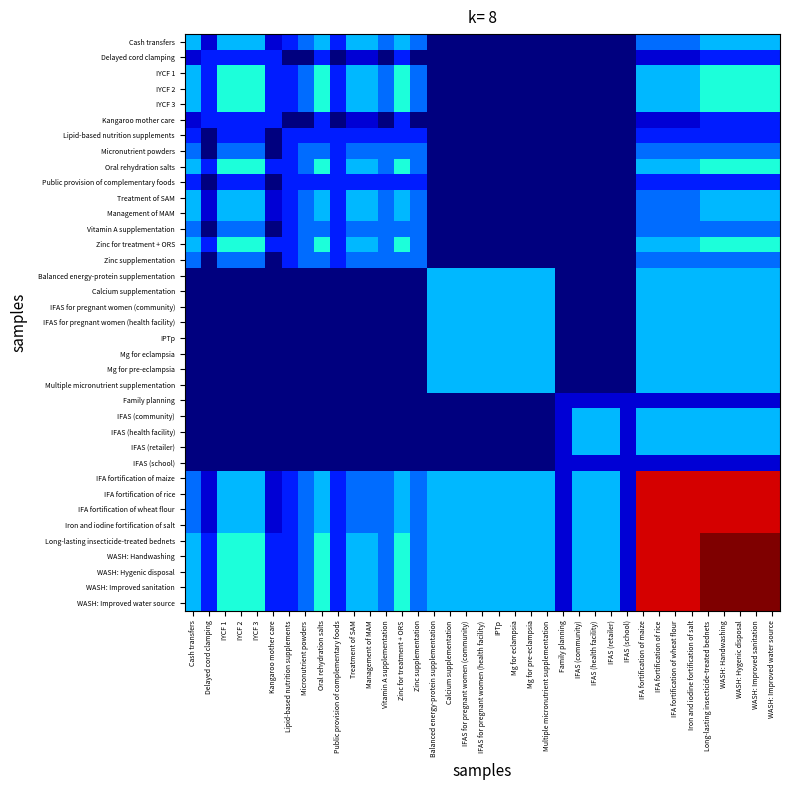

Reading left to right, what are all the values shown in this chart?

Cash transfers: Cash transfers=0.3	Delayed cord clamping=0.1	IYCF 1=0.3	IYCF 2=0.3	IYCF 3=0.3	Kangaroo mother care=0.1	Lipid-based nutrition supplements=0.2	Micronutrient powders=0.2	Oral rehydration salts=0.3	Public provision of complementary foods=0.2	Treatment of SAM=0.3	Management of MAM=0.3	Vitamin A supplementation=0.2	Zinc for treatment + ORS=0.3	Zinc supplementation=0.2	Balanced energy-protein supplementation=0.0	Calcium supplementation=0.0	IFAS for pregnant women (community)=0.0	IFAS for pregnant women (health facility)=0.0	IPTp=0.0	Mg for eclampsia=0.0	Mg for pre-eclampsia=0.0	Multiple micronutrient supplementation=0.0	Family planning=0.0	IFAS (community)=0.0	IFAS (health facility)=0.0	IFAS (retailer)=0.0	IFAS (school)=0.0	IFA fortification of maize=0.2	IFA fortification of rice=0.2	IFA fortification of wheat flour=0.2	Iron and iodine fortification of salt=0.2	Long-lasting insecticide-treated bednets=0.3	WASH: Handwashing=0.3	WASH: Hygenic disposal=0.3	WASH: Improved sanitation=0.3	WASH: Improved water source=0.3
Delayed cord clamping: Cash transfers=0.1	Delayed cord clamping=0.2	IYCF 1=0.2	IYCF 2=0.2	IYCF 3=0.2	Kangaroo mother care=0.2	Lipid-based nutrition supplements=0.0	Micronutrient powders=0.0	Oral rehydration salts=0.2	Public provision of complementary foods=0.0	Treatment of SAM=0.1	Management of MAM=0.1	Vitamin A supplementation=0.0	Zinc for treatment + ORS=0.2	Zinc supplementation=0.0	Balanced energy-protein supplementation=0.0	Calcium supplementation=0.0	IFAS for pregnant women (community)=0.0	IFAS for pregnant women (health facility)=0.0	IPTp=0.0	Mg for eclampsia=0.0	Mg for pre-eclampsia=0.0	Multiple micronutrient supplementation=0.0	Family planning=0.0	IFAS (community)=0.0	IFAS (health facility)=0.0	IFAS (retailer)=0.0	IFAS (school)=0.0	IFA fortification of maize=0.1	IFA fortification of rice=0.1	IFA fortification of wheat flour=0.1	Iron and iodine fortification of salt=0.1	Long-lasting insecticide-treated bednets=0.2	WASH: Handwashing=0.2	WASH: Hygenic disposal=0.2	WASH: Improved sanitation=0.2	WASH: Improved water source=0.2
IYCF 1: Cash transfers=0.3	Delayed cord clamping=0.2	IYCF 1=0.4	IYCF 2=0.4	IYCF 3=0.4	Kangaroo mother care=0.2	Lipid-based nutrition supplements=0.2	Micronutrient powders=0.2	Oral rehydration salts=0.4	Public provision of complementary foods=0.2	Treatment of SAM=0.3	Management of MAM=0.3	Vitamin A supplementation=0.2	Zinc for treatment + ORS=0.4	Zinc supplementation=0.2	Balanced energy-protein supplementation=0.0	Calcium supplementation=0.0	IFAS for pregnant women (community)=0.0	IFAS for pregnant women (health facility)=0.0	IPTp=0.0	Mg for eclampsia=0.0	Mg for pre-eclampsia=0.0	Multiple micronutrient supplementation=0.0	Family planning=0.0	IFAS (community)=0.0	IFAS (health facility)=0.0	IFAS (retailer)=0.0	IFAS (school)=0.0	IFA fortification of maize=0.3	IFA fortification of rice=0.3	IFA fortification of wheat flour=0.3	Iron and iodine fortification of salt=0.3	Long-lasting insecticide-treated bednets=0.4	WASH: Handwashing=0.4	WASH: Hygenic disposal=0.4	WASH: Improved sanitation=0.4	WASH: Improved water source=0.4
IYCF 2: Cash transfers=0.3	Delayed cord clamping=0.2	IYCF 1=0.4	IYCF 2=0.4	IYCF 3=0.4	Kangaroo mother care=0.2	Lipid-based nutrition supplements=0.2	Micronutrient powders=0.2	Oral rehydration salts=0.4	Public provision of complementary foods=0.2	Treatment of SAM=0.3	Management of MAM=0.3	Vitamin A supplementation=0.2	Zinc for treatment + ORS=0.4	Zinc supplementation=0.2	Balanced energy-protein supplementation=0.0	Calcium supplementation=0.0	IFAS for pregnant women (community)=0.0	IFAS for pregnant women (health facility)=0.0	IPTp=0.0	Mg for eclampsia=0.0	Mg for pre-eclampsia=0.0	Multiple micronutrient supplementation=0.0	Family planning=0.0	IFAS (community)=0.0	IFAS (health facility)=0.0	IFAS (retailer)=0.0	IFAS (school)=0.0	IFA fortification of maize=0.3	IFA fortification of rice=0.3	IFA fortification of wheat flour=0.3	Iron and iodine fortification of salt=0.3	Long-lasting insecticide-treated bednets=0.4	WASH: Handwashing=0.4	WASH: Hygenic disposal=0.4	WASH: Improved sanitation=0.4	WASH: Improved water source=0.4
IYCF 3: Cash transfers=0.3	Delayed cord clamping=0.2	IYCF 1=0.4	IYCF 2=0.4	IYCF 3=0.4	Kangaroo mother care=0.2	Lipid-based nutrition supplements=0.2	Micronutrient powders=0.2	Oral rehydration salts=0.4	Public provision of complementary foods=0.2	Treatment of SAM=0.3	Management of MAM=0.3	Vitamin A supplementation=0.2	Zinc for treatment + ORS=0.4	Zinc supplementation=0.2	Balanced energy-protein supplementation=0.0	Calcium supplementation=0.0	IFAS for pregnant women (community)=0.0	IFAS for pregnant women (health facility)=0.0	IPTp=0.0	Mg for eclampsia=0.0	Mg for pre-eclampsia=0.0	Multiple micronutrient supplementation=0.0	Family planning=0.0	IFAS (community)=0.0	IFAS (health facility)=0.0	IFAS (retailer)=0.0	IFAS (school)=0.0	IFA fortification of maize=0.3	IFA fortification of rice=0.3	IFA fortification of wheat flour=0.3	Iron and iodine fortification of salt=0.3	Long-lasting insecticide-treated bednets=0.4	WASH: Handwashing=0.4	WASH: Hygenic disposal=0.4	WASH: Improved sanitation=0.4	WASH: Improved water source=0.4
Kangaroo mother care: Cash transfers=0.1	Delayed cord clamping=0.2	IYCF 1=0.2	IYCF 2=0.2	IYCF 3=0.2	Kangaroo mother care=0.2	Lipid-based nutrition supplements=0.0	Micronutrient powders=0.0	Oral rehydration salts=0.2	Public provision of complementary foods=0.0	Treatment of SAM=0.1	Management of MAM=0.1	Vitamin A supplementation=0.0	Zinc for treatment + ORS=0.2	Zinc supplementation=0.0	Balanced energy-protein supplementation=0.0	Calcium supplementation=0.0	IFAS for pregnant women (community)=0.0	IFAS for pregnant women (health facility)=0.0	IPTp=0.0	Mg for eclampsia=0.0	Mg for pre-eclampsia=0.0	Multiple micronutrient supplementation=0.0	Family planning=0.0	IFAS (community)=0.0	IFAS (health facility)=0.0	IFAS (retailer)=0.0	IFAS (school)=0.0	IFA fortification of maize=0.1	IFA fortification of rice=0.1	IFA fortification of wheat flour=0.1	Iron and iodine fortification of salt=0.1	Long-lasting insecticide-treated bednets=0.2	WASH: Handwashing=0.2	WASH: Hygenic disposal=0.2	WASH: Improved sanitation=0.2	WASH: Improved water source=0.2
Lipid-based nutrition supplements: Cash transfers=0.2	Delayed cord clamping=0.0	IYCF 1=0.2	IYCF 2=0.2	IYCF 3=0.2	Kangaroo mother care=0.0	Lipid-based nutrition supplements=0.2	Micronutrient powders=0.2	Oral rehydration salts=0.2	Public provision of complementary foods=0.2	Treatment of SAM=0.2	Management of MAM=0.2	Vitamin A supplementation=0.2	Zinc for treatment + ORS=0.2	Zinc supplementation=0.2	Balanced energy-protein supplementation=0.0	Calcium supplementation=0.0	IFAS for pregnant women (community)=0.0	IFAS for pregnant women (health facility)=0.0	IPTp=0.0	Mg for eclampsia=0.0	Mg for pre-eclampsia=0.0	Multiple micronutrient supplementation=0.0	Family planning=0.0	IFAS (community)=0.0	IFAS (health facility)=0.0	IFAS (retailer)=0.0	IFAS (school)=0.0	IFA fortification of maize=0.2	IFA fortification of rice=0.2	IFA fortification of wheat flour=0.2	Iron and iodine fortification of salt=0.2	Long-lasting insecticide-treated bednets=0.2	WASH: Handwashing=0.2	WASH: Hygenic disposal=0.2	WASH: Improved sanitation=0.2	WASH: Improved water source=0.2
Micronutrient powders: Cash transfers=0.2	Delayed cord clamping=0.0	IYCF 1=0.2	IYCF 2=0.2	IYCF 3=0.2	Kangaroo mother care=0.0	Lipid-based nutrition supplements=0.2	Micronutrient powders=0.2	Oral rehydration salts=0.2	Public provision of complementary foods=0.2	Treatment of SAM=0.2	Management of MAM=0.2	Vitamin A supplementation=0.2	Zinc for treatment + ORS=0.2	Zinc supplementation=0.2	Balanced energy-protein supplementation=0.0	Calcium supplementation=0.0	IFAS for pregnant women (community)=0.0	IFAS for pregnant women (health facility)=0.0	IPTp=0.0	Mg for eclampsia=0.0	Mg for pre-eclampsia=0.0	Multiple micronutrient supplementation=0.0	Family planning=0.0	IFAS (community)=0.0	IFAS (health facility)=0.0	IFAS (retailer)=0.0	IFAS (school)=0.0	IFA fortification of maize=0.2	IFA fortification of rice=0.2	IFA fortification of wheat flour=0.2	Iron and iodine fortification of salt=0.2	Long-lasting insecticide-treated bednets=0.2	WASH: Handwashing=0.2	WASH: Hygenic disposal=0.2	WASH: Improved sanitation=0.2	WASH: Improved water source=0.2
Oral rehydration salts: Cash transfers=0.3	Delayed cord clamping=0.2	IYCF 1=0.4	IYCF 2=0.4	IYCF 3=0.4	Kangaroo mother care=0.2	Lipid-based nutrition supplements=0.2	Micronutrient powders=0.2	Oral rehydration salts=0.4	Public provision of complementary foods=0.2	Treatment of SAM=0.3	Management of MAM=0.3	Vitamin A supplementation=0.2	Zinc for treatment + ORS=0.4	Zinc supplementation=0.2	Balanced energy-protein supplementation=0.0	Calcium supplementation=0.0	IFAS for pregnant women (community)=0.0	IFAS for pregnant women (health facility)=0.0	IPTp=0.0	Mg for eclampsia=0.0	Mg for pre-eclampsia=0.0	Multiple micronutrient supplementation=0.0	Family planning=0.0	IFAS (community)=0.0	IFAS (health facility)=0.0	IFAS (retailer)=0.0	IFAS (school)=0.0	IFA fortification of maize=0.3	IFA fortification of rice=0.3	IFA fortification of wheat flour=0.3	Iron and iodine fortification of salt=0.3	Long-lasting insecticide-treated bednets=0.4	WASH: Handwashing=0.4	WASH: Hygenic disposal=0.4	WASH: Improved sanitation=0.4	WASH: Improved water source=0.4
Public provision of complementary foods: Cash transfers=0.2	Delayed cord clamping=0.0	IYCF 1=0.2	IYCF 2=0.2	IYCF 3=0.2	Kangaroo mother care=0.0	Lipid-based nutrition supplements=0.2	Micronutrient powders=0.2	Oral rehydration salts=0.2	Public provision of complementary foods=0.2	Treatment of SAM=0.2	Management of MAM=0.2	Vitamin A supplementation=0.2	Zinc for treatment + ORS=0.2	Zinc supplementation=0.2	Balanced energy-protein supplementation=0.0	Calcium supplementation=0.0	IFAS for pregnant women (community)=0.0	IFAS for pregnant women (health facility)=0.0	IPTp=0.0	Mg for eclampsia=0.0	Mg for pre-eclampsia=0.0	Multiple micronutrient supplementation=0.0	Family planning=0.0	IFAS (community)=0.0	IFAS (health facility)=0.0	IFAS (retailer)=0.0	IFAS (school)=0.0	IFA fortification of maize=0.2	IFA fortification of rice=0.2	IFA fortification of wheat flour=0.2	Iron and iodine fortification of salt=0.2	Long-lasting insecticide-treated bednets=0.2	WASH: Handwashing=0.2	WASH: Hygenic disposal=0.2	WASH: Improved sanitation=0.2	WASH: Improved water source=0.2
Treatment of SAM: Cash transfers=0.3	Delayed cord clamping=0.1	IYCF 1=0.3	IYCF 2=0.3	IYCF 3=0.3	Kangaroo mother care=0.1	Lipid-based nutrition supplements=0.2	Micronutrient powders=0.2	Oral rehydration salts=0.3	Public provision of complementary foods=0.2	Treatment of SAM=0.3	Management of MAM=0.3	Vitamin A supplementation=0.2	Zinc for treatment + ORS=0.3	Zinc supplementation=0.2	Balanced energy-protein supplementation=0.0	Calcium supplementation=0.0	IFAS for pregnant women (community)=0.0	IFAS for pregnant women (health facility)=0.0	IPTp=0.0	Mg for eclampsia=0.0	Mg for pre-eclampsia=0.0	Multiple micronutrient supplementation=0.0	Family planning=0.0	IFAS (community)=0.0	IFAS (health facility)=0.0	IFAS (retailer)=0.0	IFAS (school)=0.0	IFA fortification of maize=0.2	IFA fortification of rice=0.2	IFA fortification of wheat flour=0.2	Iron and iodine fortification of salt=0.2	Long-lasting insecticide-treated bednets=0.3	WASH: Handwashing=0.3	WASH: Hygenic disposal=0.3	WASH: Improved sanitation=0.3	WASH: Improved water source=0.3
Management of MAM: Cash transfers=0.3	Delayed cord clamping=0.1	IYCF 1=0.3	IYCF 2=0.3	IYCF 3=0.3	Kangaroo mother care=0.1	Lipid-based nutrition supplements=0.2	Micronutrient powders=0.2	Oral rehydration salts=0.3	Public provision of complementary foods=0.2	Treatment of SAM=0.3	Management of MAM=0.3	Vitamin A supplementation=0.2	Zinc for treatment + ORS=0.3	Zinc supplementation=0.2	Balanced energy-protein supplementation=0.0	Calcium supplementation=0.0	IFAS for pregnant women (community)=0.0	IFAS for pregnant women (health facility)=0.0	IPTp=0.0	Mg for eclampsia=0.0	Mg for pre-eclampsia=0.0	Multiple micronutrient supplementation=0.0	Family planning=0.0	IFAS (community)=0.0	IFAS (health facility)=0.0	IFAS (retailer)=0.0	IFAS (school)=0.0	IFA fortification of maize=0.2	IFA fortification of rice=0.2	IFA fortification of wheat flour=0.2	Iron and iodine fortification of salt=0.2	Long-lasting insecticide-treated bednets=0.3	WASH: Handwashing=0.3	WASH: Hygenic disposal=0.3	WASH: Improved sanitation=0.3	WASH: Improved water source=0.3
Vitamin A supplementation: Cash transfers=0.2	Delayed cord clamping=0.0	IYCF 1=0.2	IYCF 2=0.2	IYCF 3=0.2	Kangaroo mother care=0.0	Lipid-based nutrition supplements=0.2	Micronutrient powders=0.2	Oral rehydration salts=0.2	Public provision of complementary foods=0.2	Treatment of SAM=0.2	Management of MAM=0.2	Vitamin A supplementation=0.2	Zinc for treatment + ORS=0.2	Zinc supplementation=0.2	Balanced energy-protein supplementation=0.0	Calcium supplementation=0.0	IFAS for pregnant women (community)=0.0	IFAS for pregnant women (health facility)=0.0	IPTp=0.0	Mg for eclampsia=0.0	Mg for pre-eclampsia=0.0	Multiple micronutrient supplementation=0.0	Family planning=0.0	IFAS (community)=0.0	IFAS (health facility)=0.0	IFAS (retailer)=0.0	IFAS (school)=0.0	IFA fortification of maize=0.2	IFA fortification of rice=0.2	IFA fortification of wheat flour=0.2	Iron and iodine fortification of salt=0.2	Long-lasting insecticide-treated bednets=0.2	WASH: Handwashing=0.2	WASH: Hygenic disposal=0.2	WASH: Improved sanitation=0.2	WASH: Improved water source=0.2
Zinc for treatment + ORS: Cash transfers=0.3	Delayed cord clamping=0.2	IYCF 1=0.4	IYCF 2=0.4	IYCF 3=0.4	Kangaroo mother care=0.2	Lipid-based nutrition supplements=0.2	Micronutrient powders=0.2	Oral rehydration salts=0.4	Public provision of complementary foods=0.2	Treatment of SAM=0.3	Management of MAM=0.3	Vitamin A supplementation=0.2	Zinc for treatment + ORS=0.4	Zinc supplementation=0.2	Balanced energy-protein supplementation=0.0	Calcium supplementation=0.0	IFAS for pregnant women (community)=0.0	IFAS for pregnant women (health facility)=0.0	IPTp=0.0	Mg for eclampsia=0.0	Mg for pre-eclampsia=0.0	Multiple micronutrient supplementation=0.0	Family planning=0.0	IFAS (community)=0.0	IFAS (health facility)=0.0	IFAS (retailer)=0.0	IFAS (school)=0.0	IFA fortification of maize=0.3	IFA fortification of rice=0.3	IFA fortification of wheat flour=0.3	Iron and iodine fortification of salt=0.3	Long-lasting insecticide-treated bednets=0.4	WASH: Handwashing=0.4	WASH: Hygenic disposal=0.4	WASH: Improved sanitation=0.4	WASH: Improved water source=0.4
Zinc supplementation: Cash transfers=0.2	Delayed cord clamping=0.0	IYCF 1=0.2	IYCF 2=0.2	IYCF 3=0.2	Kangaroo mother care=0.0	Lipid-based nutrition supplements=0.2	Micronutrient powders=0.2	Oral rehydration salts=0.2	Public provision of complementary foods=0.2	Treatment of SAM=0.2	Management of MAM=0.2	Vitamin A supplementation=0.2	Zinc for treatment + ORS=0.2	Zinc supplementation=0.2	Balanced energy-protein supplementation=0.0	Calcium supplementation=0.0	IFAS for pregnant women (community)=0.0	IFAS for pregnant women (health facility)=0.0	IPTp=0.0	Mg for eclampsia=0.0	Mg for pre-eclampsia=0.0	Multiple micronutrient supplementation=0.0	Family planning=0.0	IFAS (community)=0.0	IFAS (health facility)=0.0	IFAS (retailer)=0.0	IFAS (school)=0.0	IFA fortification of maize=0.2	IFA fortification of rice=0.2	IFA fortification of wheat flour=0.2	Iron and iodine fortification of salt=0.2	Long-lasting insecticide-treated bednets=0.2	WASH: Handwashing=0.2	WASH: Hygenic disposal=0.2	WASH: Improved sanitation=0.2	WASH: Improved water source=0.2
Balanced energy-protein supplementation: Cash transfers=0.0	Delayed cord clamping=0.0	IYCF 1=0.0	IYCF 2=0.0	IYCF 3=0.0	Kangaroo mother care=0.0	Lipid-based nutrition supplements=0.0	Micronutrient powders=0.0	Oral rehydration salts=0.0	Public provision of complementary foods=0.0	Treatment of SAM=0.0	Management of MAM=0.0	Vitamin A supplementation=0.0	Zinc for treatment + ORS=0.0	Zinc supplementation=0.0	Balanced energy-protein supplementation=0.3	Calcium supplementation=0.3	IFAS for pregnant women (community)=0.3	IFAS for pregnant women (health facility)=0.3	IPTp=0.3	Mg for eclampsia=0.3	Mg for pre-eclampsia=0.3	Multiple micronutrient supplementation=0.3	Family planning=0.0	IFAS (community)=0.0	IFAS (health facility)=0.0	IFAS (retailer)=0.0	IFAS (school)=0.0	IFA fortification of maize=0.3	IFA fortification of rice=0.3	IFA fortification of wheat flour=0.3	Iron and iodine fortification of salt=0.3	Long-lasting insecticide-treated bednets=0.3	WASH: Handwashing=0.3	WASH: Hygenic disposal=0.3	WASH: Improved sanitation=0.3	WASH: Improved water source=0.3
Calcium supplementation: Cash transfers=0.0	Delayed cord clamping=0.0	IYCF 1=0.0	IYCF 2=0.0	IYCF 3=0.0	Kangaroo mother care=0.0	Lipid-based nutrition supplements=0.0	Micronutrient powders=0.0	Oral rehydration salts=0.0	Public provision of complementary foods=0.0	Treatment of SAM=0.0	Management of MAM=0.0	Vitamin A supplementation=0.0	Zinc for treatment + ORS=0.0	Zinc supplementation=0.0	Balanced energy-protein supplementation=0.3	Calcium supplementation=0.3	IFAS for pregnant women (community)=0.3	IFAS for pregnant women (health facility)=0.3	IPTp=0.3	Mg for eclampsia=0.3	Mg for pre-eclampsia=0.3	Multiple micronutrient supplementation=0.3	Family planning=0.0	IFAS (community)=0.0	IFAS (health facility)=0.0	IFAS (retailer)=0.0	IFAS (school)=0.0	IFA fortification of maize=0.3	IFA fortification of rice=0.3	IFA fortification of wheat flour=0.3	Iron and iodine fortification of salt=0.3	Long-lasting insecticide-treated bednets=0.3	WASH: Handwashing=0.3	WASH: Hygenic disposal=0.3	WASH: Improved sanitation=0.3	WASH: Improved water source=0.3
IFAS for pregnant women (community): Cash transfers=0.0	Delayed cord clamping=0.0	IYCF 1=0.0	IYCF 2=0.0	IYCF 3=0.0	Kangaroo mother care=0.0	Lipid-based nutrition supplements=0.0	Micronutrient powders=0.0	Oral rehydration salts=0.0	Public provision of complementary foods=0.0	Treatment of SAM=0.0	Management of MAM=0.0	Vitamin A supplementation=0.0	Zinc for treatment + ORS=0.0	Zinc supplementation=0.0	Balanced energy-protein supplementation=0.3	Calcium supplementation=0.3	IFAS for pregnant women (community)=0.3	IFAS for pregnant women (health facility)=0.3	IPTp=0.3	Mg for eclampsia=0.3	Mg for pre-eclampsia=0.3	Multiple micronutrient supplementation=0.3	Family planning=0.0	IFAS (community)=0.0	IFAS (health facility)=0.0	IFAS (retailer)=0.0	IFAS (school)=0.0	IFA fortification of maize=0.3	IFA fortification of rice=0.3	IFA fortification of wheat flour=0.3	Iron and iodine fortification of salt=0.3	Long-lasting insecticide-treated bednets=0.3	WASH: Handwashing=0.3	WASH: Hygenic disposal=0.3	WASH: Improved sanitation=0.3	WASH: Improved water source=0.3
IFAS for pregnant women (health facility): Cash transfers=0.0	Delayed cord clamping=0.0	IYCF 1=0.0	IYCF 2=0.0	IYCF 3=0.0	Kangaroo mother care=0.0	Lipid-based nutrition supplements=0.0	Micronutrient powders=0.0	Oral rehydration salts=0.0	Public provision of complementary foods=0.0	Treatment of SAM=0.0	Management of MAM=0.0	Vitamin A supplementation=0.0	Zinc for treatment + ORS=0.0	Zinc supplementation=0.0	Balanced energy-protein supplementation=0.3	Calcium supplementation=0.3	IFAS for pregnant women (community)=0.3	IFAS for pregnant women (health facility)=0.3	IPTp=0.3	Mg for eclampsia=0.3	Mg for pre-eclampsia=0.3	Multiple micronutrient supplementation=0.3	Family planning=0.0	IFAS (community)=0.0	IFAS (health facility)=0.0	IFAS (retailer)=0.0	IFAS (school)=0.0	IFA fortification of maize=0.3	IFA fortification of rice=0.3	IFA fortification of wheat flour=0.3	Iron and iodine fortification of salt=0.3	Long-lasting insecticide-treated bednets=0.3	WASH: Handwashing=0.3	WASH: Hygenic disposal=0.3	WASH: Improved sanitation=0.3	WASH: Improved water source=0.3
IPTp: Cash transfers=0.0	Delayed cord clamping=0.0	IYCF 1=0.0	IYCF 2=0.0	IYCF 3=0.0	Kangaroo mother care=0.0	Lipid-based nutrition supplements=0.0	Micronutrient powders=0.0	Oral rehydration salts=0.0	Public provision of complementary foods=0.0	Treatment of SAM=0.0	Management of MAM=0.0	Vitamin A supplementation=0.0	Zinc for treatment + ORS=0.0	Zinc supplementation=0.0	Balanced energy-protein supplementation=0.3	Calcium supplementation=0.3	IFAS for pregnant women (community)=0.3	IFAS for pregnant women (health facility)=0.3	IPTp=0.3	Mg for eclampsia=0.3	Mg for pre-eclampsia=0.3	Multiple micronutrient supplementation=0.3	Family planning=0.0	IFAS (community)=0.0	IFAS (health facility)=0.0	IFAS (retailer)=0.0	IFAS (school)=0.0	IFA fortification of maize=0.3	IFA fortification of rice=0.3	IFA fortification of wheat flour=0.3	Iron and iodine fortification of salt=0.3	Long-lasting insecticide-treated bednets=0.3	WASH: Handwashing=0.3	WASH: Hygenic disposal=0.3	WASH: Improved sanitation=0.3	WASH: Improved water source=0.3
Mg for eclampsia: Cash transfers=0.0	Delayed cord clamping=0.0	IYCF 1=0.0	IYCF 2=0.0	IYCF 3=0.0	Kangaroo mother care=0.0	Lipid-based nutrition supplements=0.0	Micronutrient powders=0.0	Oral rehydration salts=0.0	Public provision of complementary foods=0.0	Treatment of SAM=0.0	Management of MAM=0.0	Vitamin A supplementation=0.0	Zinc for treatment + ORS=0.0	Zinc supplementation=0.0	Balanced energy-protein supplementation=0.3	Calcium supplementation=0.3	IFAS for pregnant women (community)=0.3	IFAS for pregnant women (health facility)=0.3	IPTp=0.3	Mg for eclampsia=0.3	Mg for pre-eclampsia=0.3	Multiple micronutrient supplementation=0.3	Family planning=0.0	IFAS (community)=0.0	IFAS (health facility)=0.0	IFAS (retailer)=0.0	IFAS (school)=0.0	IFA fortification of maize=0.3	IFA fortification of rice=0.3	IFA fortification of wheat flour=0.3	Iron and iodine fortification of salt=0.3	Long-lasting insecticide-treated bednets=0.3	WASH: Handwashing=0.3	WASH: Hygenic disposal=0.3	WASH: Improved sanitation=0.3	WASH: Improved water source=0.3
Mg for pre-eclampsia: Cash transfers=0.0	Delayed cord clamping=0.0	IYCF 1=0.0	IYCF 2=0.0	IYCF 3=0.0	Kangaroo mother care=0.0	Lipid-based nutrition supplements=0.0	Micronutrient powders=0.0	Oral rehydration salts=0.0	Public provision of complementary foods=0.0	Treatment of SAM=0.0	Management of MAM=0.0	Vitamin A supplementation=0.0	Zinc for treatment + ORS=0.0	Zinc supplementation=0.0	Balanced energy-protein supplementation=0.3	Calcium supplementation=0.3	IFAS for pregnant women (community)=0.3	IFAS for pregnant women (health facility)=0.3	IPTp=0.3	Mg for eclampsia=0.3	Mg for pre-eclampsia=0.3	Multiple micronutrient supplementation=0.3	Family planning=0.0	IFAS (community)=0.0	IFAS (health facility)=0.0	IFAS (retailer)=0.0	IFAS (school)=0.0	IFA fortification of maize=0.3	IFA fortification of rice=0.3	IFA fortification of wheat flour=0.3	Iron and iodine fortification of salt=0.3	Long-lasting insecticide-treated bednets=0.3	WASH: Handwashing=0.3	WASH: Hygenic disposal=0.3	WASH: Improved sanitation=0.3	WASH: Improved water source=0.3
Multiple micronutrient supplementation: Cash transfers=0.0	Delayed cord clamping=0.0	IYCF 1=0.0	IYCF 2=0.0	IYCF 3=0.0	Kangaroo mother care=0.0	Lipid-based nutrition supplements=0.0	Micronutrient powders=0.0	Oral rehydration salts=0.0	Public provision of complementary foods=0.0	Treatment of SAM=0.0	Management of MAM=0.0	Vitamin A supplementation=0.0	Zinc for treatment + ORS=0.0	Zinc supplementation=0.0	Balanced energy-protein supplementation=0.3	Calcium supplementation=0.3	IFAS for pregnant women (community)=0.3	IFAS for pregnant women (health facility)=0.3	IPTp=0.3	Mg for eclampsia=0.3	Mg for pre-eclampsia=0.3	Multiple micronutrient supplementation=0.3	Family planning=0.0	IFAS (community)=0.0	IFAS (health facility)=0.0	IFAS (retailer)=0.0	IFAS (school)=0.0	IFA fortification of maize=0.3	IFA fortification of rice=0.3	IFA fortification of wheat flour=0.3	Iron and iodine fortification of salt=0.3	Long-lasting insecticide-treated bednets=0.3	WASH: Handwashing=0.3	WASH: Hygenic disposal=0.3	WASH: Improved sanitation=0.3	WASH: Improved water source=0.3
Family planning: Cash transfers=0.0	Delayed cord clamping=0.0	IYCF 1=0.0	IYCF 2=0.0	IYCF 3=0.0	Kangaroo mother care=0.0	Lipid-based nutrition supplements=0.0	Micronutrient powders=0.0	Oral rehydration salts=0.0	Public provision of complementary foods=0.0	Treatment of SAM=0.0	Management of MAM=0.0	Vitamin A supplementation=0.0	Zinc for treatment + ORS=0.0	Zinc supplementation=0.0	Balanced energy-protein supplementation=0.0	Calcium supplementation=0.0	IFAS for pregnant women (community)=0.0	IFAS for pregnant women (health facility)=0.0	IPTp=0.0	Mg for eclampsia=0.0	Mg for pre-eclampsia=0.0	Multiple micronutrient supplementation=0.0	Family planning=0.1	IFAS (community)=0.1	IFAS (health facility)=0.1	IFAS (retailer)=0.1	IFAS (school)=0.1	IFA fortification of maize=0.1	IFA fortification of rice=0.1	IFA fortification of wheat flour=0.1	Iron and iodine fortification of salt=0.1	Long-lasting insecticide-treated bednets=0.1	WASH: Handwashing=0.1	WASH: Hygenic disposal=0.1	WASH: Improved sanitation=0.1	WASH: Improved water source=0.1
IFAS (community): Cash transfers=0.0	Delayed cord clamping=0.0	IYCF 1=0.0	IYCF 2=0.0	IYCF 3=0.0	Kangaroo mother care=0.0	Lipid-based nutrition supplements=0.0	Micronutrient powders=0.0	Oral rehydration salts=0.0	Public provision of complementary foods=0.0	Treatment of SAM=0.0	Management of MAM=0.0	Vitamin A supplementation=0.0	Zinc for treatment + ORS=0.0	Zinc supplementation=0.0	Balanced energy-protein supplementation=0.0	Calcium supplementation=0.0	IFAS for pregnant women (community)=0.0	IFAS for pregnant women (health facility)=0.0	IPTp=0.0	Mg for eclampsia=0.0	Mg for pre-eclampsia=0.0	Multiple micronutrient supplementation=0.0	Family planning=0.1	IFAS (community)=0.3	IFAS (health facility)=0.3	IFAS (retailer)=0.3	IFAS (school)=0.1	IFA fortification of maize=0.3	IFA fortification of rice=0.3	IFA fortification of wheat flour=0.3	Iron and iodine fortification of salt=0.3	Long-lasting insecticide-treated bednets=0.3	WASH: Handwashing=0.3	WASH: Hygenic disposal=0.3	WASH: Improved sanitation=0.3	WASH: Improved water source=0.3
IFAS (health facility): Cash transfers=0.0	Delayed cord clamping=0.0	IYCF 1=0.0	IYCF 2=0.0	IYCF 3=0.0	Kangaroo mother care=0.0	Lipid-based nutrition supplements=0.0	Micronutrient powders=0.0	Oral rehydration salts=0.0	Public provision of complementary foods=0.0	Treatment of SAM=0.0	Management of MAM=0.0	Vitamin A supplementation=0.0	Zinc for treatment + ORS=0.0	Zinc supplementation=0.0	Balanced energy-protein supplementation=0.0	Calcium supplementation=0.0	IFAS for pregnant women (community)=0.0	IFAS for pregnant women (health facility)=0.0	IPTp=0.0	Mg for eclampsia=0.0	Mg for pre-eclampsia=0.0	Multiple micronutrient supplementation=0.0	Family planning=0.1	IFAS (community)=0.3	IFAS (health facility)=0.3	IFAS (retailer)=0.3	IFAS (school)=0.1	IFA fortification of maize=0.3	IFA fortification of rice=0.3	IFA fortification of wheat flour=0.3	Iron and iodine fortification of salt=0.3	Long-lasting insecticide-treated bednets=0.3	WASH: Handwashing=0.3	WASH: Hygenic disposal=0.3	WASH: Improved sanitation=0.3	WASH: Improved water source=0.3
IFAS (retailer): Cash transfers=0.0	Delayed cord clamping=0.0	IYCF 1=0.0	IYCF 2=0.0	IYCF 3=0.0	Kangaroo mother care=0.0	Lipid-based nutrition supplements=0.0	Micronutrient powders=0.0	Oral rehydration salts=0.0	Public provision of complementary foods=0.0	Treatment of SAM=0.0	Management of MAM=0.0	Vitamin A supplementation=0.0	Zinc for treatment + ORS=0.0	Zinc supplementation=0.0	Balanced energy-protein supplementation=0.0	Calcium supplementation=0.0	IFAS for pregnant women (community)=0.0	IFAS for pregnant women (health facility)=0.0	IPTp=0.0	Mg for eclampsia=0.0	Mg for pre-eclampsia=0.0	Multiple micronutrient supplementation=0.0	Family planning=0.1	IFAS (community)=0.3	IFAS (health facility)=0.3	IFAS (retailer)=0.3	IFAS (school)=0.1	IFA fortification of maize=0.3	IFA fortification of rice=0.3	IFA fortification of wheat flour=0.3	Iron and iodine fortification of salt=0.3	Long-lasting insecticide-treated bednets=0.3	WASH: Handwashing=0.3	WASH: Hygenic disposal=0.3	WASH: Improved sanitation=0.3	WASH: Improved water source=0.3
IFAS (school): Cash transfers=0.0	Delayed cord clamping=0.0	IYCF 1=0.0	IYCF 2=0.0	IYCF 3=0.0	Kangaroo mother care=0.0	Lipid-based nutrition supplements=0.0	Micronutrient powders=0.0	Oral rehydration salts=0.0	Public provision of complementary foods=0.0	Treatment of SAM=0.0	Management of MAM=0.0	Vitamin A supplementation=0.0	Zinc for treatment + ORS=0.0	Zinc supplementation=0.0	Balanced energy-protein supplementation=0.0	Calcium supplementation=0.0	IFAS for pregnant women (community)=0.0	IFAS for pregnant women (health facility)=0.0	IPTp=0.0	Mg for eclampsia=0.0	Mg for pre-eclampsia=0.0	Multiple micronutrient supplementation=0.0	Family planning=0.1	IFAS (community)=0.1	IFAS (health facility)=0.1	IFAS (retailer)=0.1	IFAS (school)=0.1	IFA fortification of maize=0.1	IFA fortification of rice=0.1	IFA fortification of wheat flour=0.1	Iron and iodine fortification of salt=0.1	Long-lasting insecticide-treated bednets=0.1	WASH: Handwashing=0.1	WASH: Hygenic disposal=0.1	WASH: Improved sanitation=0.1	WASH: Improved water source=0.1
IFA fortification of maize: Cash transfers=0.2	Delayed cord clamping=0.1	IYCF 1=0.3	IYCF 2=0.3	IYCF 3=0.3	Kangaroo mother care=0.1	Lipid-based nutrition supplements=0.2	Micronutrient powders=0.2	Oral rehydration salts=0.3	Public provision of complementary foods=0.2	Treatment of SAM=0.2	Management of MAM=0.2	Vitamin A supplementation=0.2	Zinc for treatment + ORS=0.3	Zinc supplementation=0.2	Balanced energy-protein supplementation=0.3	Calcium supplementation=0.3	IFAS for pregnant women (community)=0.3	IFAS for pregnant women (health facility)=0.3	IPTp=0.3	Mg for eclampsia=0.3	Mg for pre-eclampsia=0.3	Multiple micronutrient supplementation=0.3	Family planning=0.1	IFAS (community)=0.3	IFAS (health facility)=0.3	IFAS (retailer)=0.3	IFAS (school)=0.1	IFA fortification of maize=0.9	IFA fortification of rice=0.9	IFA fortification of wheat flour=0.9	Iron and iodine fortification of salt=0.9	Long-lasting insecticide-treated bednets=0.9	WASH: Handwashing=0.9	WASH: Hygenic disposal=0.9	WASH: Improved sanitation=0.9	WASH: Improved water source=0.9
IFA fortification of rice: Cash transfers=0.2	Delayed cord clamping=0.1	IYCF 1=0.3	IYCF 2=0.3	IYCF 3=0.3	Kangaroo mother care=0.1	Lipid-based nutrition supplements=0.2	Micronutrient powders=0.2	Oral rehydration salts=0.3	Public provision of complementary foods=0.2	Treatment of SAM=0.2	Management of MAM=0.2	Vitamin A supplementation=0.2	Zinc for treatment + ORS=0.3	Zinc supplementation=0.2	Balanced energy-protein supplementation=0.3	Calcium supplementation=0.3	IFAS for pregnant women (community)=0.3	IFAS for pregnant women (health facility)=0.3	IPTp=0.3	Mg for eclampsia=0.3	Mg for pre-eclampsia=0.3	Multiple micronutrient supplementation=0.3	Family planning=0.1	IFAS (community)=0.3	IFAS (health facility)=0.3	IFAS (retailer)=0.3	IFAS (school)=0.1	IFA fortification of maize=0.9	IFA fortification of rice=0.9	IFA fortification of wheat flour=0.9	Iron and iodine fortification of salt=0.9	Long-lasting insecticide-treated bednets=0.9	WASH: Handwashing=0.9	WASH: Hygenic disposal=0.9	WASH: Improved sanitation=0.9	WASH: Improved water source=0.9
IFA fortification of wheat flour: Cash transfers=0.2	Delayed cord clamping=0.1	IYCF 1=0.3	IYCF 2=0.3	IYCF 3=0.3	Kangaroo mother care=0.1	Lipid-based nutrition supplements=0.2	Micronutrient powders=0.2	Oral rehydration salts=0.3	Public provision of complementary foods=0.2	Treatment of SAM=0.2	Management of MAM=0.2	Vitamin A supplementation=0.2	Zinc for treatment + ORS=0.3	Zinc supplementation=0.2	Balanced energy-protein supplementation=0.3	Calcium supplementation=0.3	IFAS for pregnant women (community)=0.3	IFAS for pregnant women (health facility)=0.3	IPTp=0.3	Mg for eclampsia=0.3	Mg for pre-eclampsia=0.3	Multiple micronutrient supplementation=0.3	Family planning=0.1	IFAS (community)=0.3	IFAS (health facility)=0.3	IFAS (retailer)=0.3	IFAS (school)=0.1	IFA fortification of maize=0.9	IFA fortification of rice=0.9	IFA fortification of wheat flour=0.9	Iron and iodine fortification of salt=0.9	Long-lasting insecticide-treated bednets=0.9	WASH: Handwashing=0.9	WASH: Hygenic disposal=0.9	WASH: Improved sanitation=0.9	WASH: Improved water source=0.9
Iron and iodine fortification of salt: Cash transfers=0.2	Delayed cord clamping=0.1	IYCF 1=0.3	IYCF 2=0.3	IYCF 3=0.3	Kangaroo mother care=0.1	Lipid-based nutrition supplements=0.2	Micronutrient powders=0.2	Oral rehydration salts=0.3	Public provision of complementary foods=0.2	Treatment of SAM=0.2	Management of MAM=0.2	Vitamin A supplementation=0.2	Zinc for treatment + ORS=0.3	Zinc supplementation=0.2	Balanced energy-protein supplementation=0.3	Calcium supplementation=0.3	IFAS for pregnant women (community)=0.3	IFAS for pregnant women (health facility)=0.3	IPTp=0.3	Mg for eclampsia=0.3	Mg for pre-eclampsia=0.3	Multiple micronutrient supplementation=0.3	Family planning=0.1	IFAS (community)=0.3	IFAS (health facility)=0.3	IFAS (retailer)=0.3	IFAS (school)=0.1	IFA fortification of maize=0.9	IFA fortification of rice=0.9	IFA fortification of wheat flour=0.9	Iron and iodine fortification of salt=0.9	Long-lasting insecticide-treated bednets=0.9	WASH: Handwashing=0.9	WASH: Hygenic disposal=0.9	WASH: Improved sanitation=0.9	WASH: Improved water source=0.9
Long-lasting insecticide-treated bednets: Cash transfers=0.3	Delayed cord clamping=0.2	IYCF 1=0.4	IYCF 2=0.4	IYCF 3=0.4	Kangaroo mother care=0.2	Lipid-based nutrition supplements=0.2	Micronutrient powders=0.2	Oral rehydration salts=0.4	Public provision of complementary foods=0.2	Treatment of SAM=0.3	Management of MAM=0.3	Vitamin A supplementation=0.2	Zinc for treatment + ORS=0.4	Zinc supplementation=0.2	Balanced energy-protein supplementation=0.3	Calcium supplementation=0.3	IFAS for pregnant women (community)=0.3	IFAS for pregnant women (health facility)=0.3	IPTp=0.3	Mg for eclampsia=0.3	Mg for pre-eclampsia=0.3	Multiple micronutrient supplementation=0.3	Family planning=0.1	IFAS (community)=0.3	IFAS (health facility)=0.3	IFAS (retailer)=0.3	IFAS (school)=0.1	IFA fortification of maize=0.9	IFA fortification of rice=0.9	IFA fortification of wheat flour=0.9	Iron and iodine fortification of salt=0.9	Long-lasting insecticide-treated bednets=1.0	WASH: Handwashing=1.0	WASH: Hygenic disposal=1.0	WASH: Improved sanitation=1.0	WASH: Improved water source=1.0
WASH: Handwashing: Cash transfers=0.3	Delayed cord clamping=0.2	IYCF 1=0.4	IYCF 2=0.4	IYCF 3=0.4	Kangaroo mother care=0.2	Lipid-based nutrition supplements=0.2	Micronutrient powders=0.2	Oral rehydration salts=0.4	Public provision of complementary foods=0.2	Treatment of SAM=0.3	Management of MAM=0.3	Vitamin A supplementation=0.2	Zinc for treatment + ORS=0.4	Zinc supplementation=0.2	Balanced energy-protein supplementation=0.3	Calcium supplementation=0.3	IFAS for pregnant women (community)=0.3	IFAS for pregnant women (health facility)=0.3	IPTp=0.3	Mg for eclampsia=0.3	Mg for pre-eclampsia=0.3	Multiple micronutrient supplementation=0.3	Family planning=0.1	IFAS (community)=0.3	IFAS (health facility)=0.3	IFAS (retailer)=0.3	IFAS (school)=0.1	IFA fortification of maize=0.9	IFA fortification of rice=0.9	IFA fortification of wheat flour=0.9	Iron and iodine fortification of salt=0.9	Long-lasting insecticide-treated bednets=1.0	WASH: Handwashing=1.0	WASH: Hygenic disposal=1.0	WASH: Improved sanitation=1.0	WASH: Improved water source=1.0
WASH: Hygenic disposal: Cash transfers=0.3	Delayed cord clamping=0.2	IYCF 1=0.4	IYCF 2=0.4	IYCF 3=0.4	Kangaroo mother care=0.2	Lipid-based nutrition supplements=0.2	Micronutrient powders=0.2	Oral rehydration salts=0.4	Public provision of complementary foods=0.2	Treatment of SAM=0.3	Management of MAM=0.3	Vitamin A supplementation=0.2	Zinc for treatment + ORS=0.4	Zinc supplementation=0.2	Balanced energy-protein supplementation=0.3	Calcium supplementation=0.3	IFAS for pregnant women (community)=0.3	IFAS for pregnant women (health facility)=0.3	IPTp=0.3	Mg for eclampsia=0.3	Mg for pre-eclampsia=0.3	Multiple micronutrient supplementation=0.3	Family planning=0.1	IFAS (community)=0.3	IFAS (health facility)=0.3	IFAS (retailer)=0.3	IFAS (school)=0.1	IFA fortification of maize=0.9	IFA fortification of rice=0.9	IFA fortification of wheat flour=0.9	Iron and iodine fortification of salt=0.9	Long-lasting insecticide-treated bednets=1.0	WASH: Handwashing=1.0	WASH: Hygenic disposal=1.0	WASH: Improved sanitation=1.0	WASH: Improved water source=1.0
WASH: Improved sanitation: Cash transfers=0.3	Delayed cord clamping=0.2	IYCF 1=0.4	IYCF 2=0.4	IYCF 3=0.4	Kangaroo mother care=0.2	Lipid-based nutrition supplements=0.2	Micronutrient powders=0.2	Oral rehydration salts=0.4	Public provision of complementary foods=0.2	Treatment of SAM=0.3	Management of MAM=0.3	Vitamin A supplementation=0.2	Zinc for treatment + ORS=0.4	Zinc supplementation=0.2	Balanced energy-protein supplementation=0.3	Calcium supplementation=0.3	IFAS for pregnant women (community)=0.3	IFAS for pregnant women (health facility)=0.3	IPTp=0.3	Mg for eclampsia=0.3	Mg for pre-eclampsia=0.3	Multiple micronutrient supplementation=0.3	Family planning=0.1	IFAS (community)=0.3	IFAS (health facility)=0.3	IFAS (retailer)=0.3	IFAS (school)=0.1	IFA fortification of maize=0.9	IFA fortification of rice=0.9	IFA fortification of wheat flour=0.9	Iron and iodine fortification of salt=0.9	Long-lasting insecticide-treated bednets=1.0	WASH: Handwashing=1.0	WASH: Hygenic disposal=1.0	WASH: Improved sanitation=1.0	WASH: Improved water source=1.0
WASH: Improved water source: Cash transfers=0.3	Delayed cord clamping=0.2	IYCF 1=0.4	IYCF 2=0.4	IYCF 3=0.4	Kangaroo mother care=0.2	Lipid-based nutrition supplements=0.2	Micronutrient powders=0.2	Oral rehydration salts=0.4	Public provision of complementary foods=0.2	Treatment of SAM=0.3	Management of MAM=0.3	Vitamin A supplementation=0.2	Zinc for treatment + ORS=0.4	Zinc supplementation=0.2	Balanced energy-protein supplementation=0.3	Calcium supplementation=0.3	IFAS for pregnant women (community)=0.3	IFAS for pregnant women (health facility)=0.3	IPTp=0.3	Mg for eclampsia=0.3	Mg for pre-eclampsia=0.3	Multiple micronutrient supplementation=0.3	Family planning=0.1	IFAS (community)=0.3	IFAS (health facility)=0.3	IFAS (retailer)=0.3	IFAS (school)=0.1	IFA fortification of maize=0.9	IFA fortification of rice=0.9	IFA fortification of wheat flour=0.9	Iron and iodine fortification of salt=0.9	Long-lasting insecticide-treated bednets=1.0	WASH: Handwashing=1.0	WASH: Hygenic disposal=1.0	WASH: Improved sanitation=1.0	WASH: Improved water source=1.0